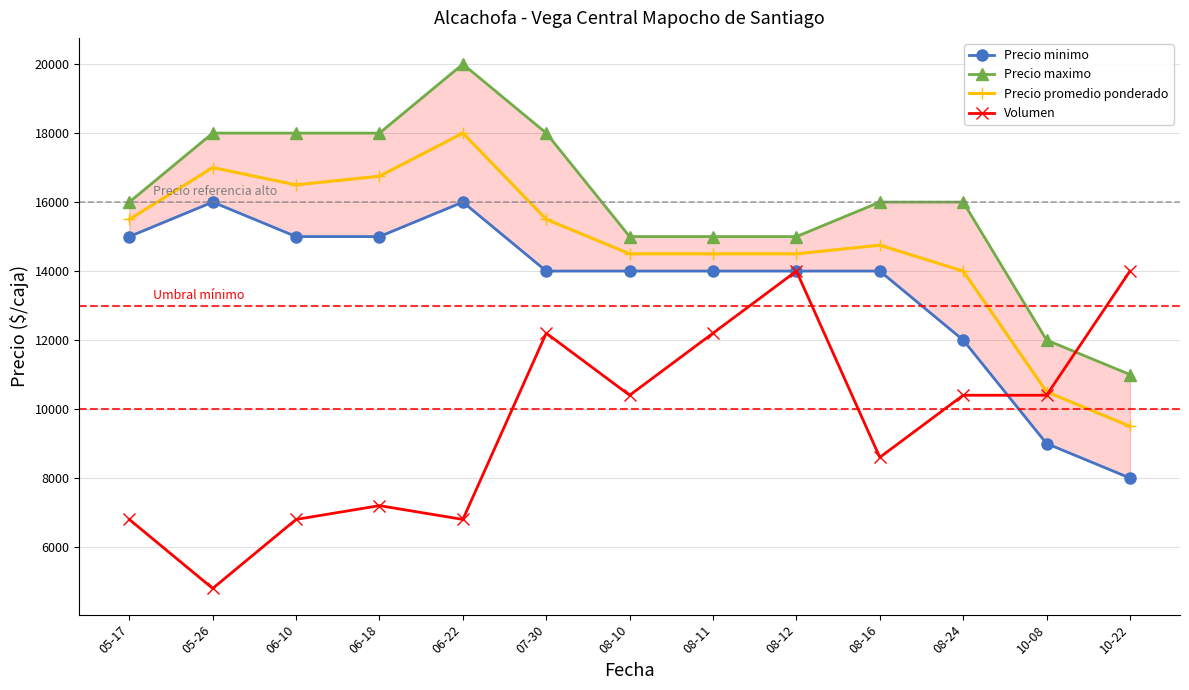

What is the average value of the Precio minimo series?

13538